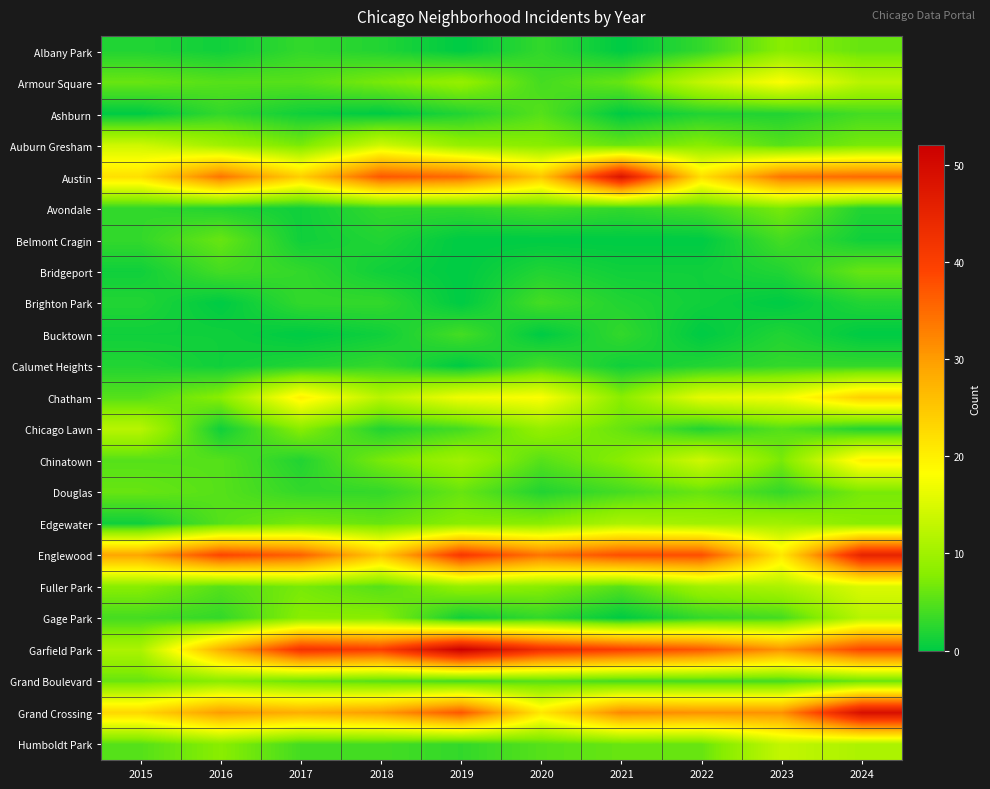

Rank the series by their maximum value, from highest to lowest.

Garfield Park, Grand Crossing, Austin, Englewood, Chatham, Chinatown, Armour Square, Fuller Park, Auburn Gresham, Humboldt Park, Chicago Lawn, Gage Park, Edgewater, Albany Park, Grand Boulevard, Avondale, Douglas, Belmont Cragin, Bridgeport, Ashburn, Brighton Park, Bucktown, Calumet Heights